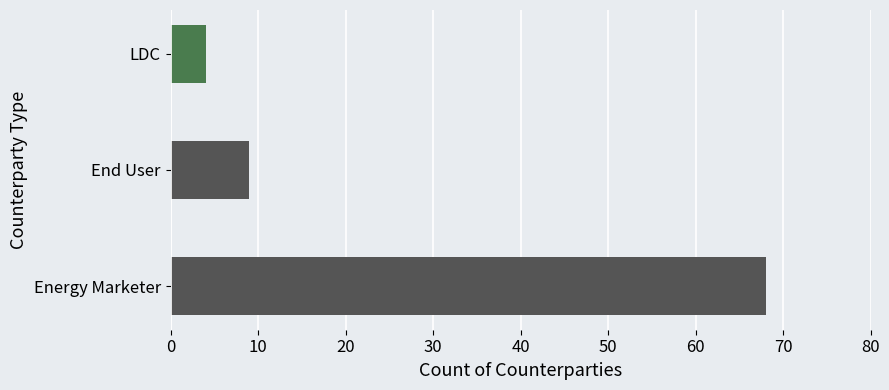

What is the change in value from Energy Marketer to End User?

-59